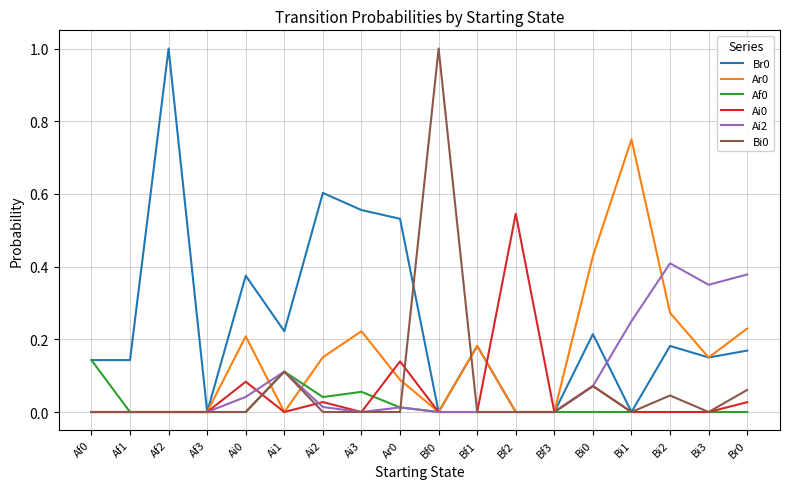

After their last crossing, which series has the higher values: Ai2 or Ar0?

Ai2